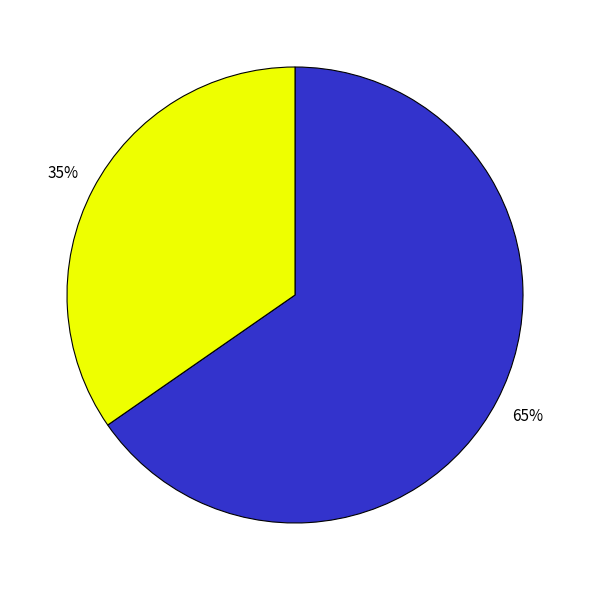

To the nearest percent, what is the average slice percentage?

50%